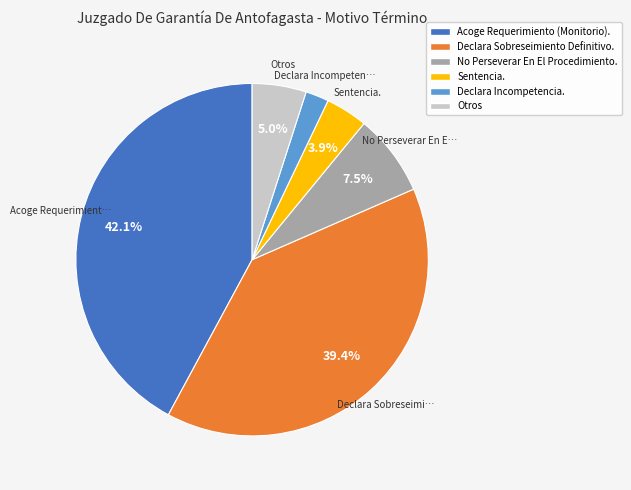

Does any single category account for the majority?

No